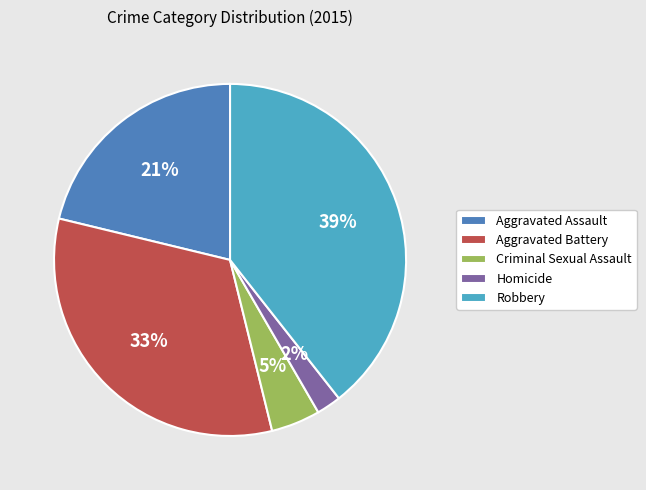

What is the smallest slice in the pie chart?

Homicide